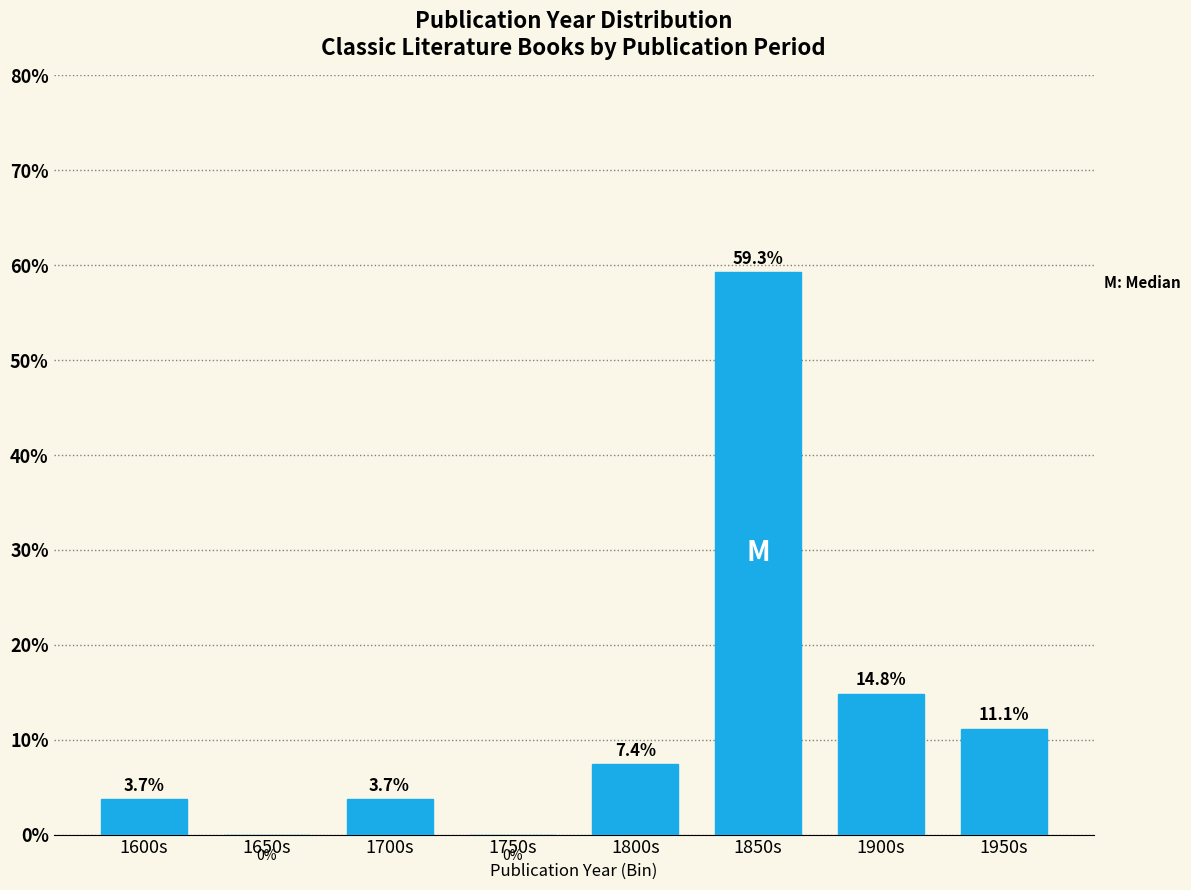

Reading right to left, list all the values displayed in this chart.

1950s=11.1	1900s=14.8	1850s=59.3	1800s=7.4	1750s=0.0	1700s=3.7	1650s=0.0	1600s=3.7